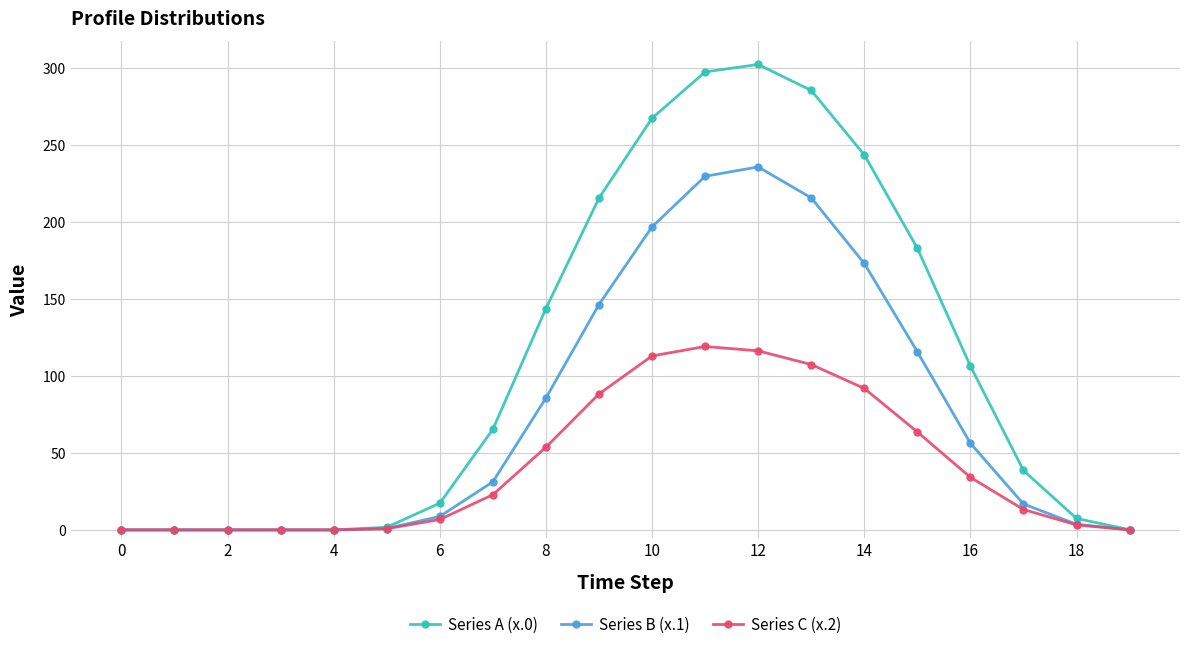

Which series has the largest range (max minus min)?

Series A (x.0)